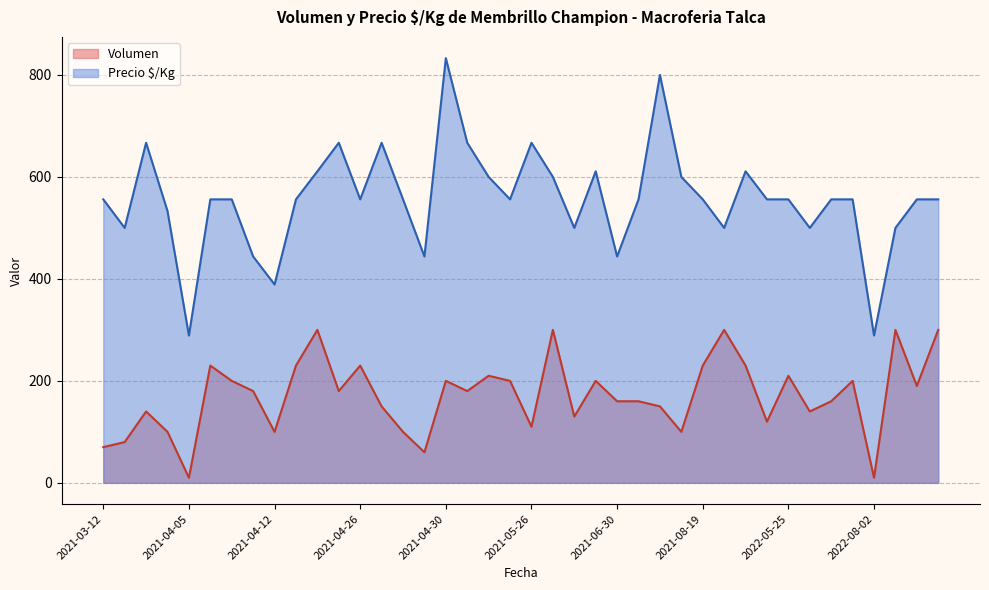

Rank the series by their average value, from highest to lowest.

Precio $/Kg, Volumen